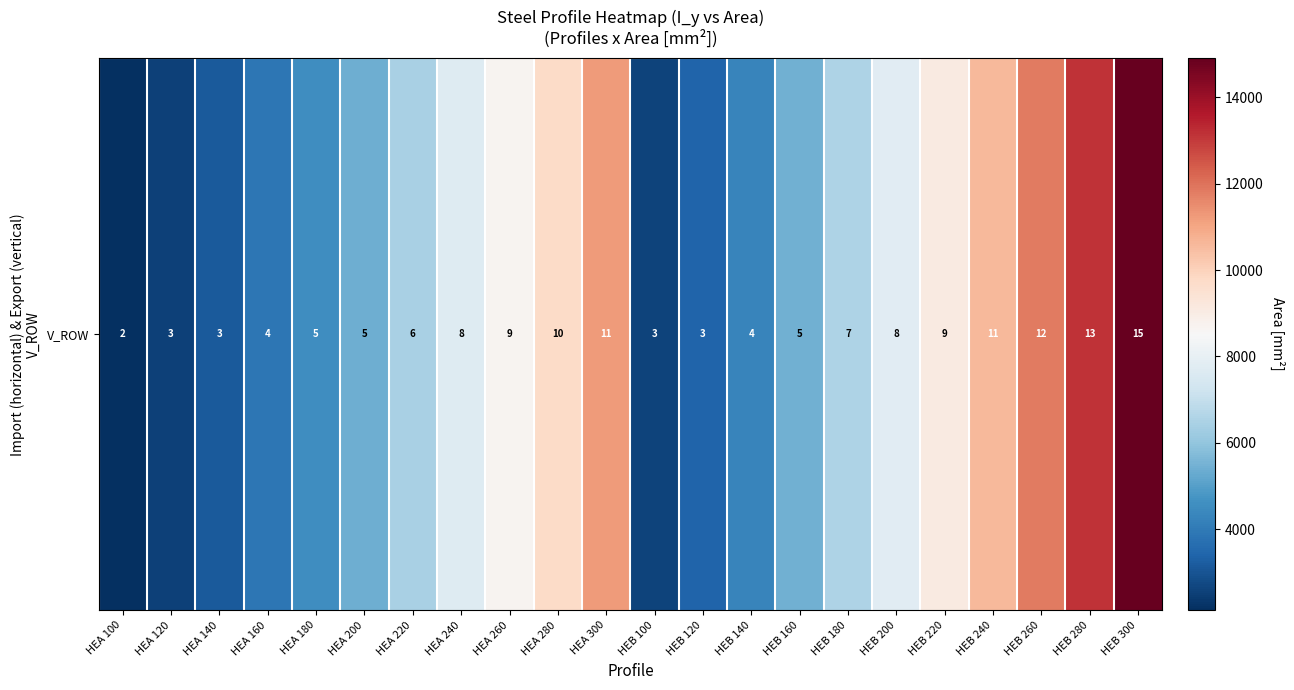

Where is the data nearest to the value 8515?

HEA 260